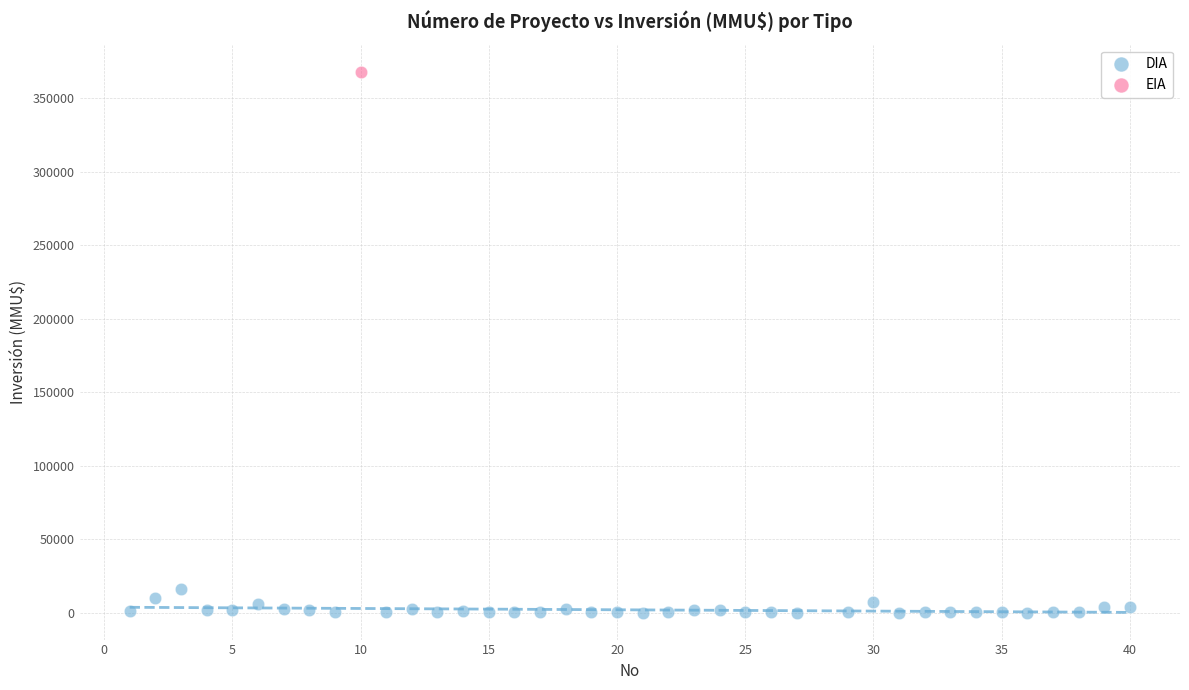

What are all the series names shown in the legend?

DIA, EIA